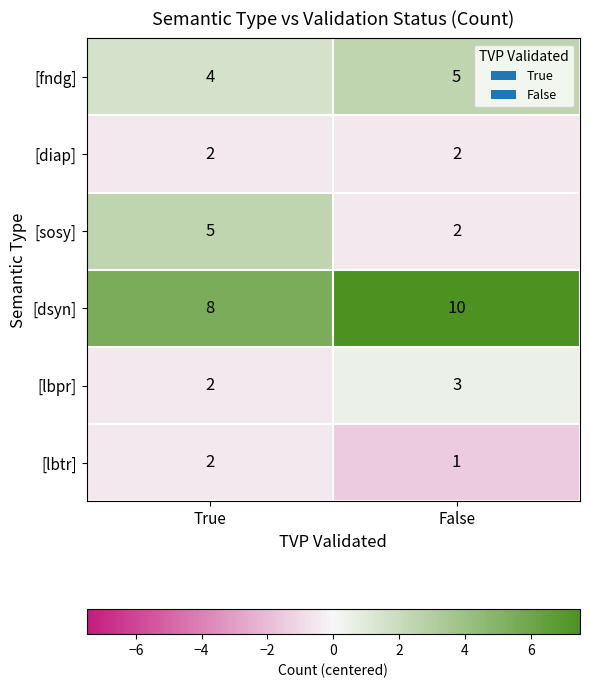

Reading right to left, what are all the values shown in this chart?

[fndg]: False=5	True=4
[diap]: False=2	True=2
[sosy]: False=2	True=5
[dsyn]: False=10	True=8
[lbpr]: False=3	True=2
[lbtr]: False=1	True=2